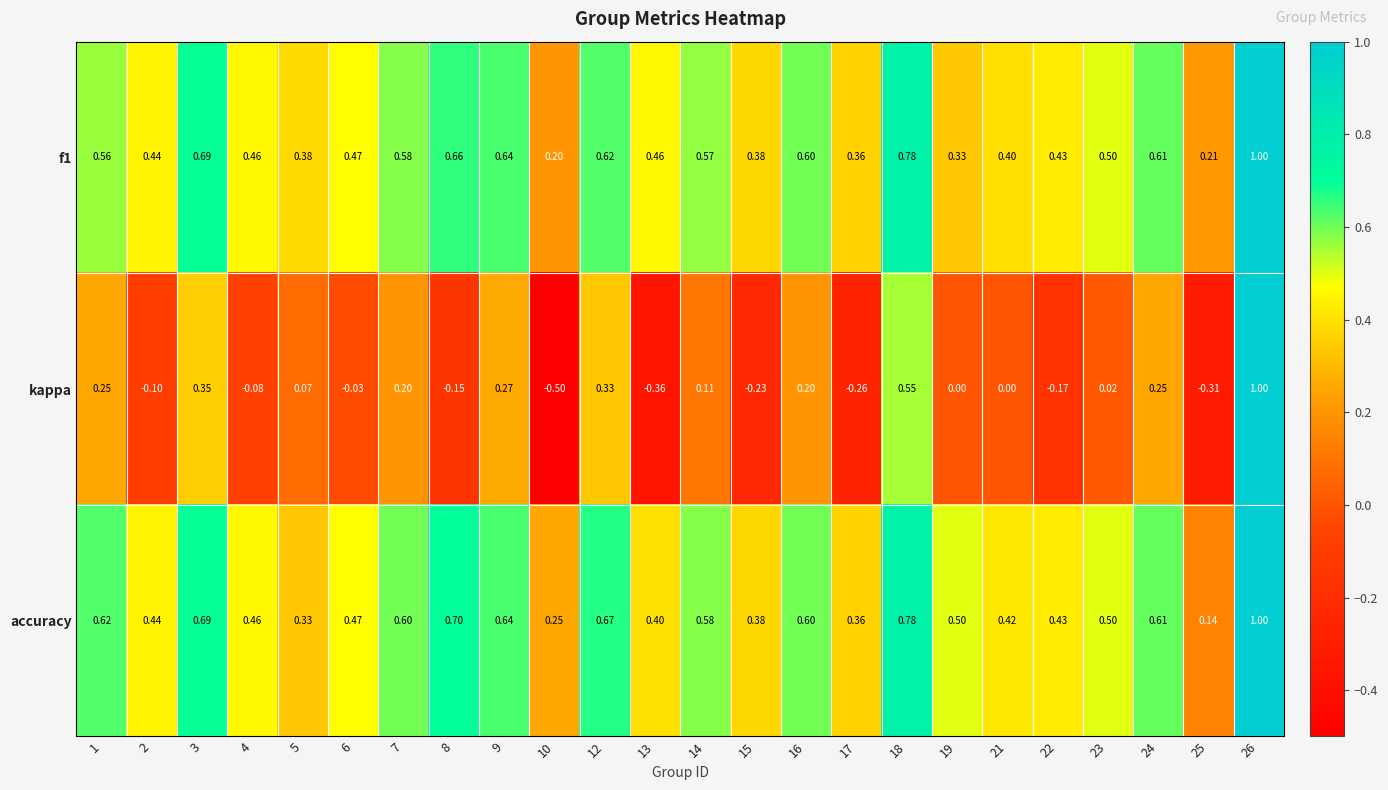

Which series has the largest total across all categories?

accuracy